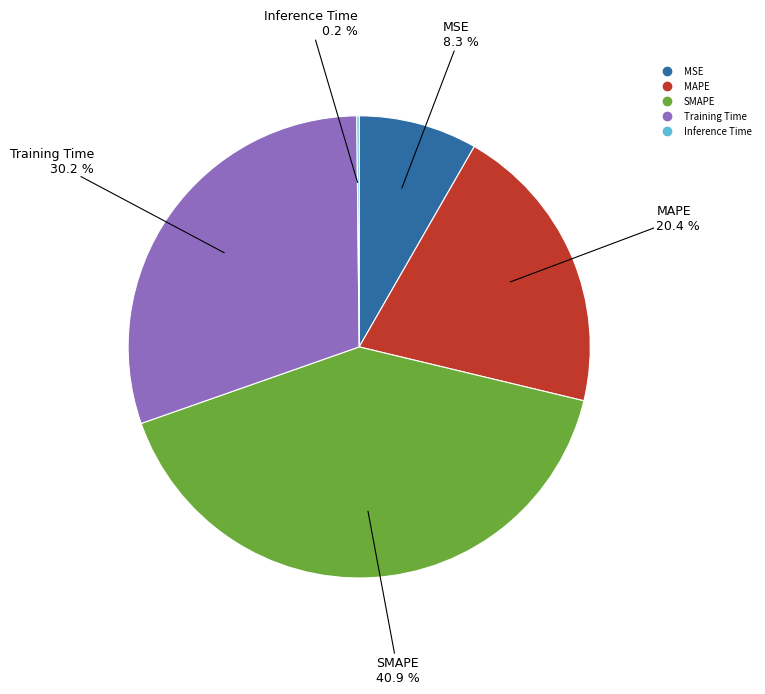

How much of the chart is everything except MSE?

91.7%